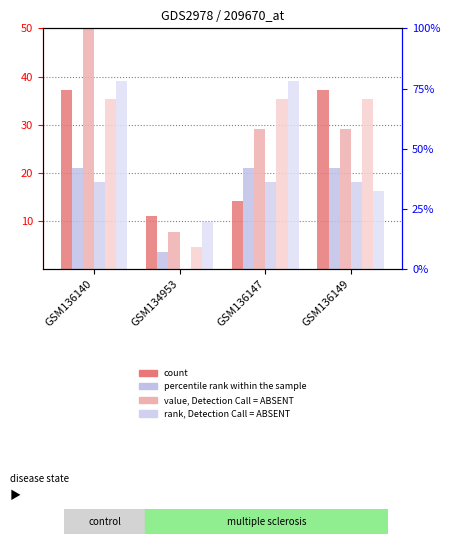

What is the maximum value shown in the chart?

50.0